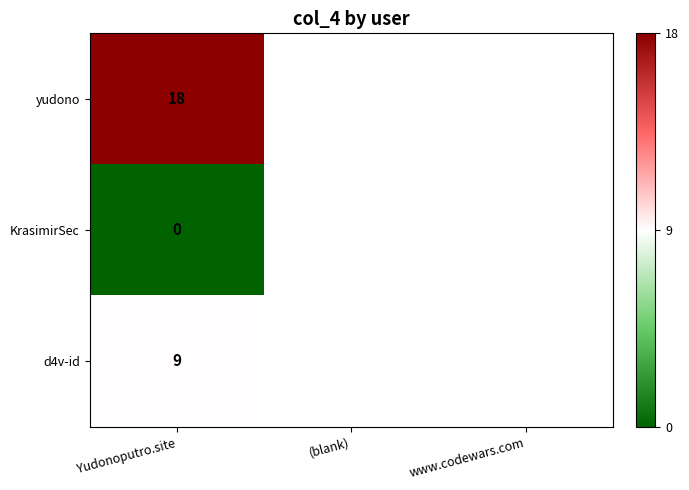

What is the spread (max minus min) of values at Yudonoputro.site?

18